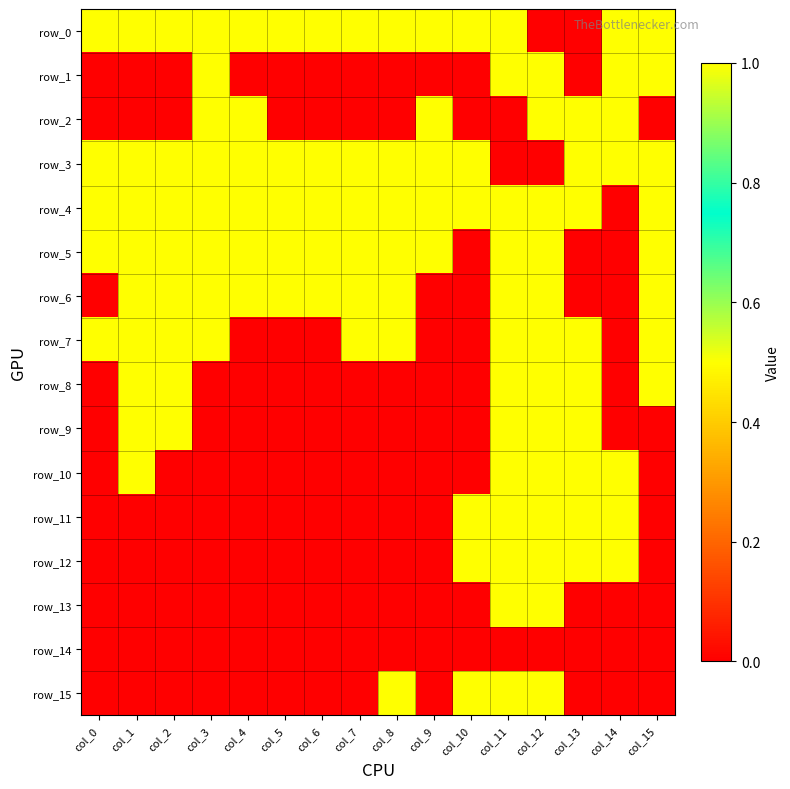

The value of row_6 at col_12 is 1. True or false?

True